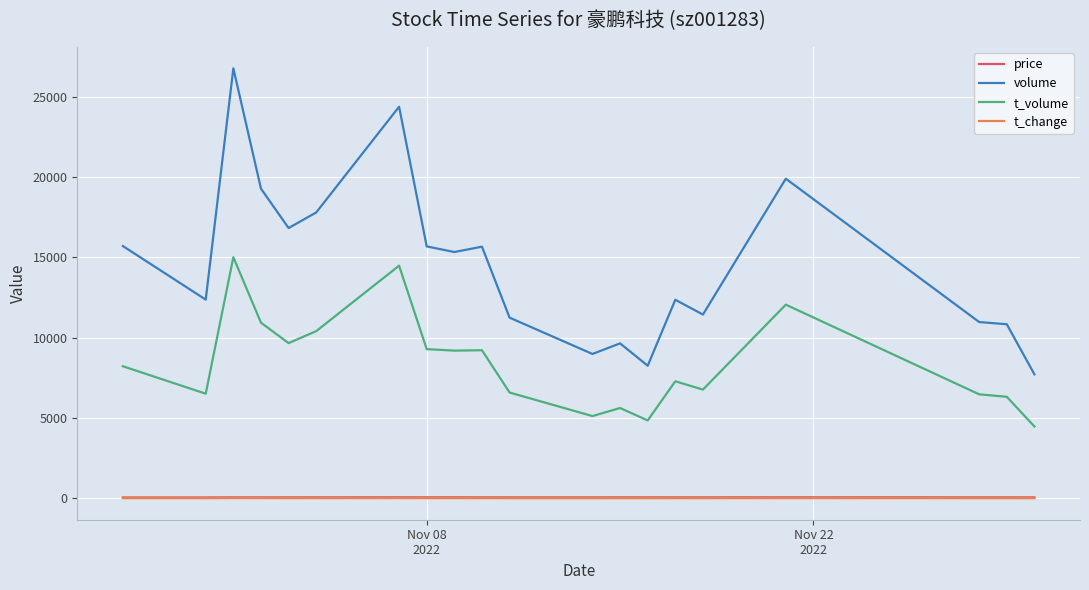

Which series has the largest total across all categories?

volume